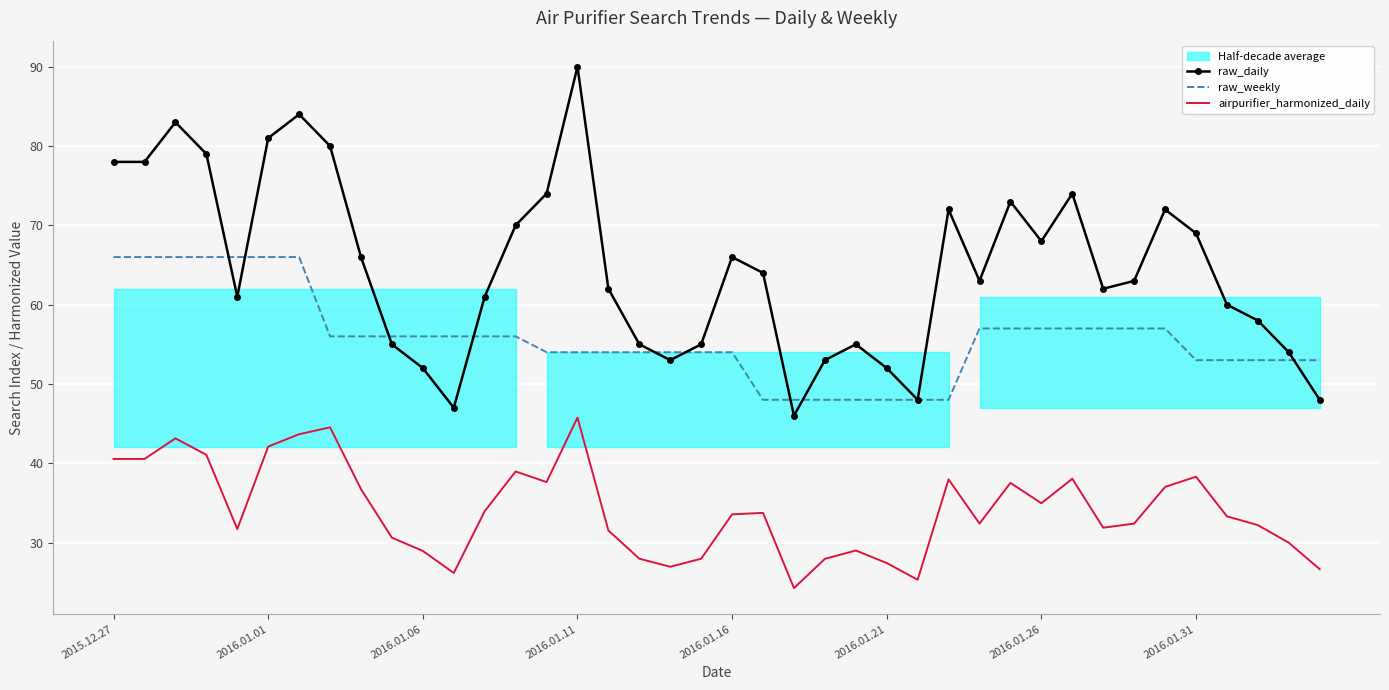

True or false: airpurifier_harmonized_daily and raw_weekly cross at least once.

False